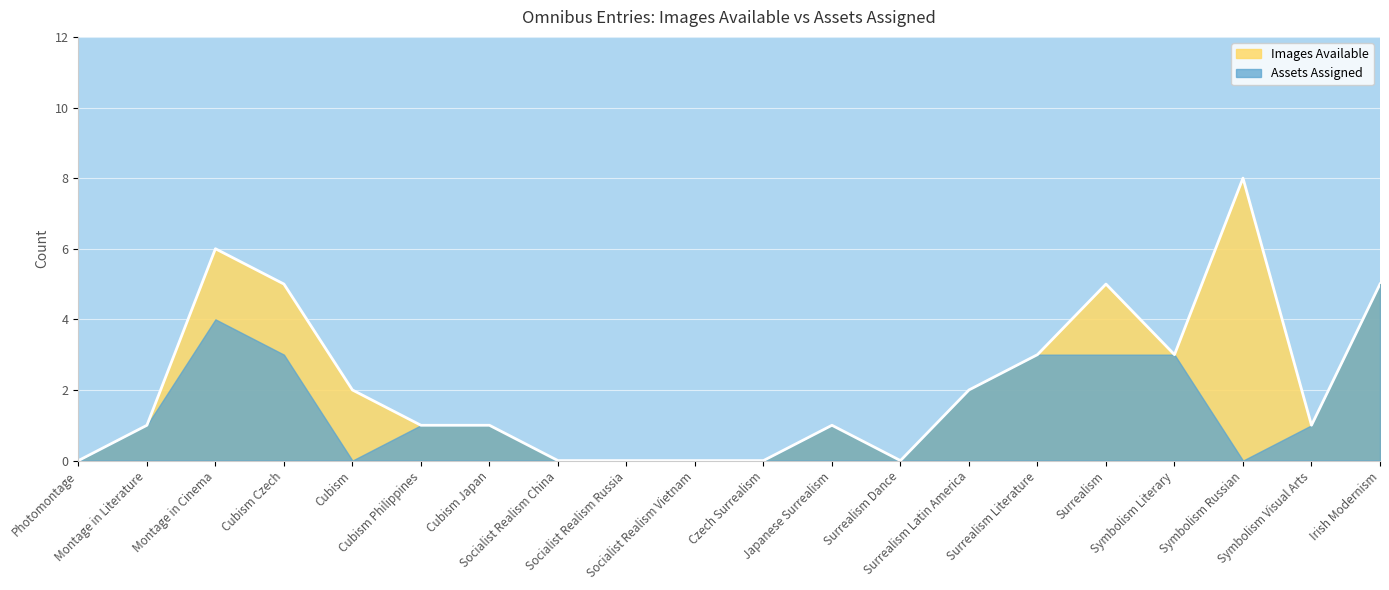

Where is the first local maximum?

Montage in Cinema